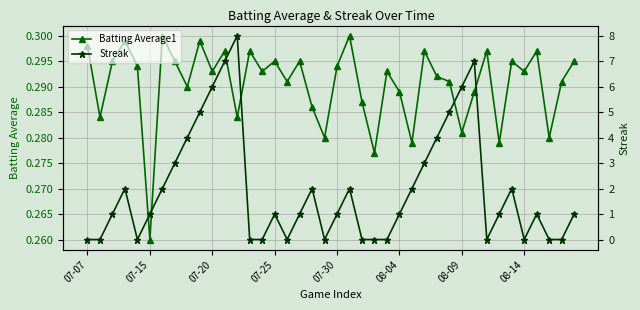

The value of Streak at 17 is 0.4. True or false?

False